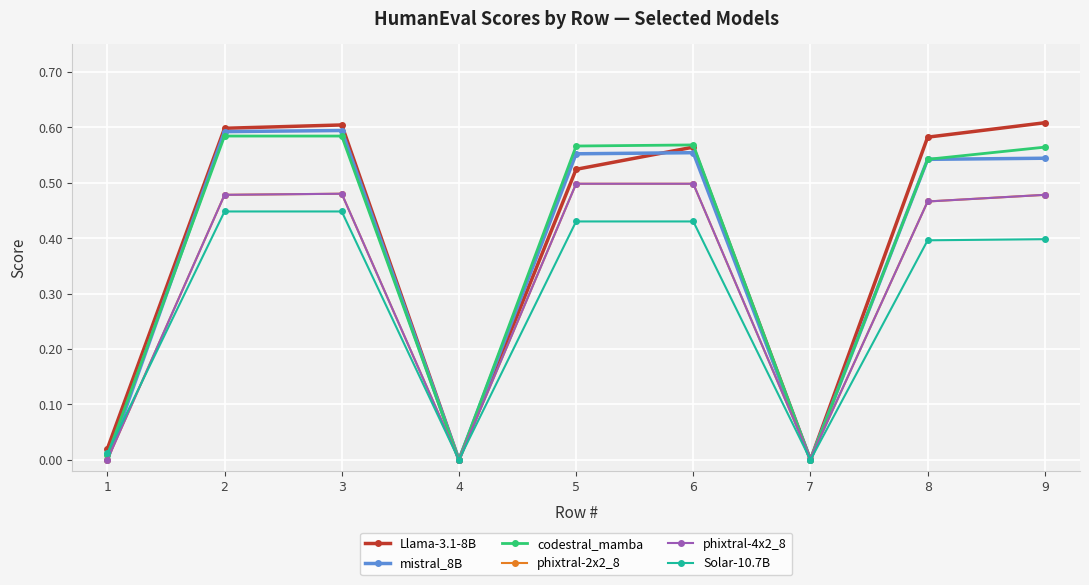

True or false: phixtral-2x2_8 and mistral_8B cross at least once.

True